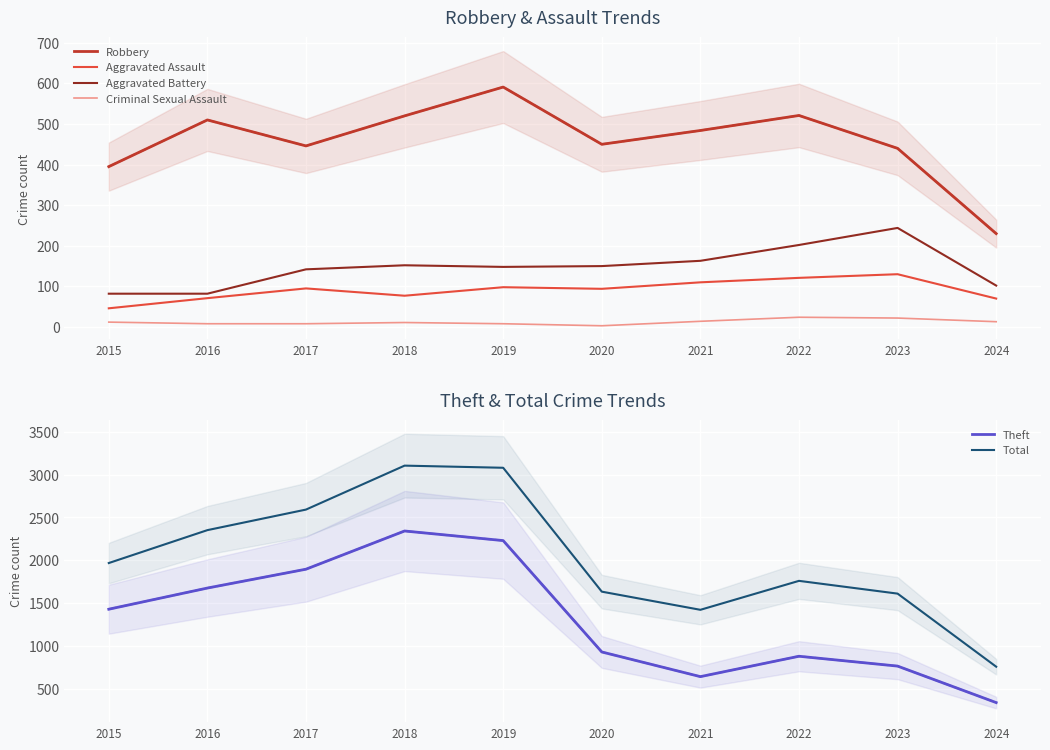

How many interior local valleys does the Aggravated Battery series have?

1